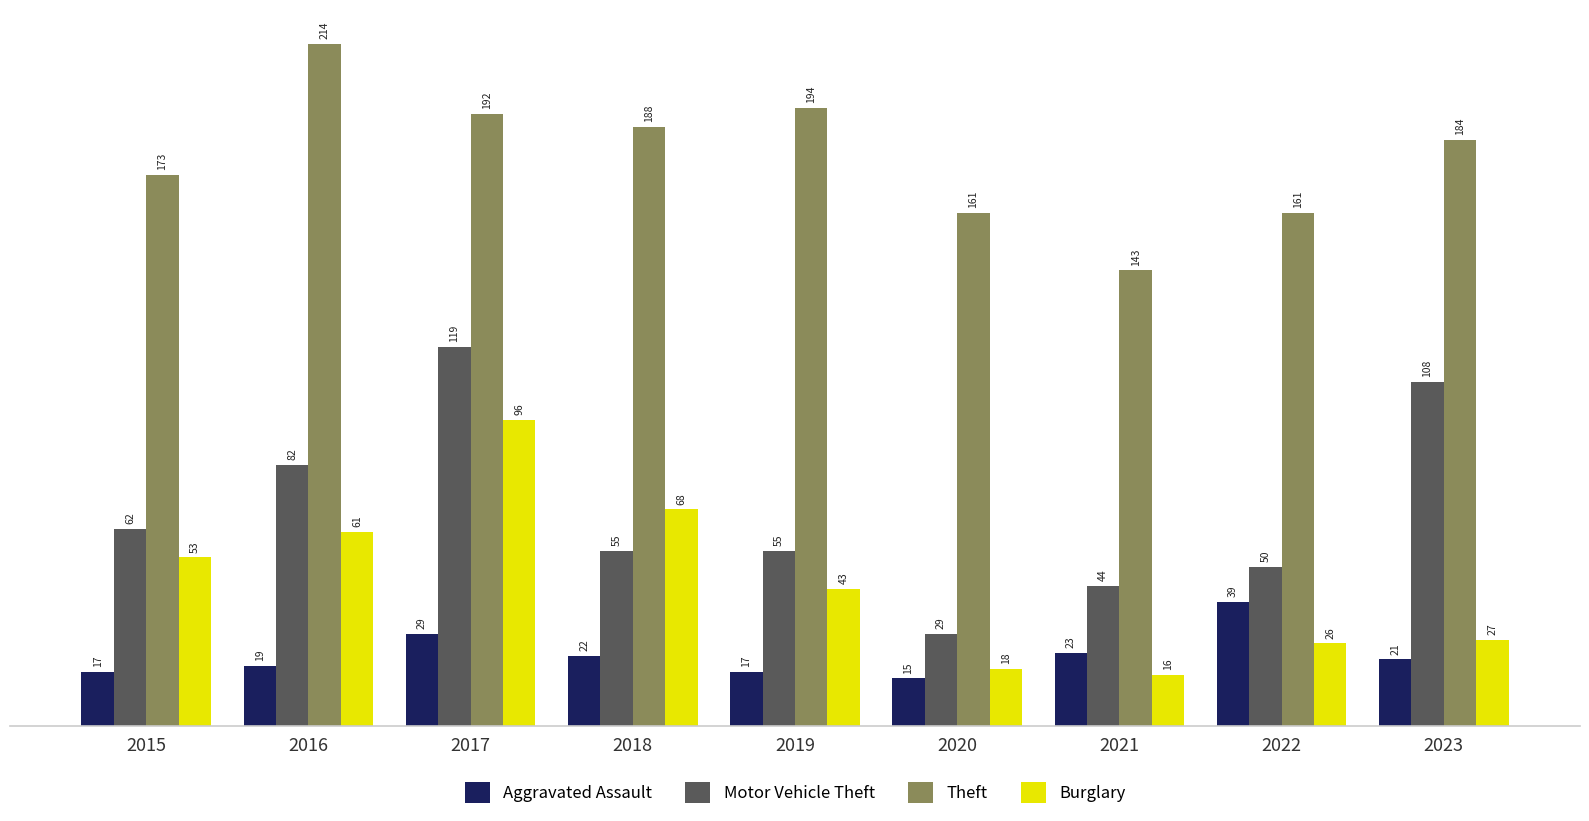

What is the minimum value shown in the chart?

15